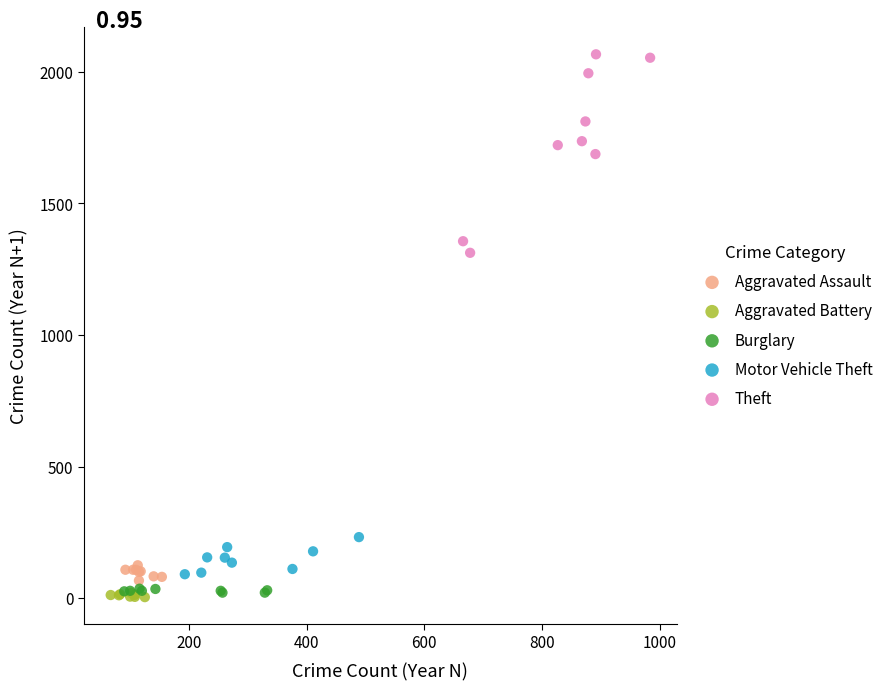

Which series contains the highest Y value?

Theft